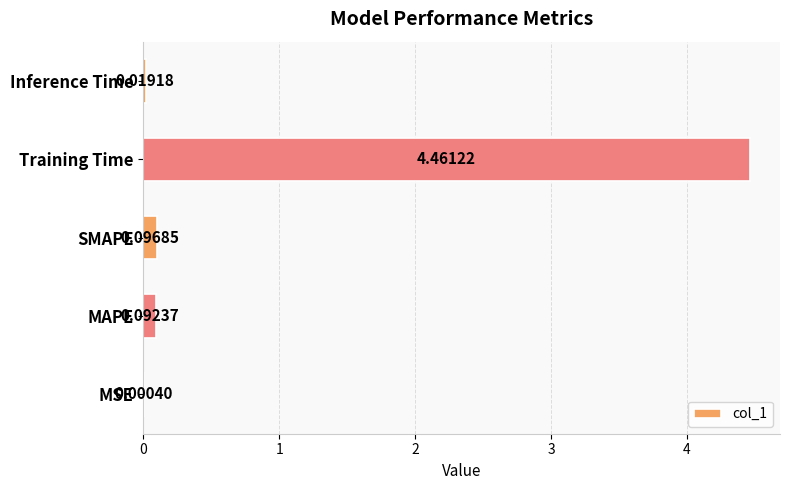

What is the sum of the values at Training Time and MAPE?

4.6